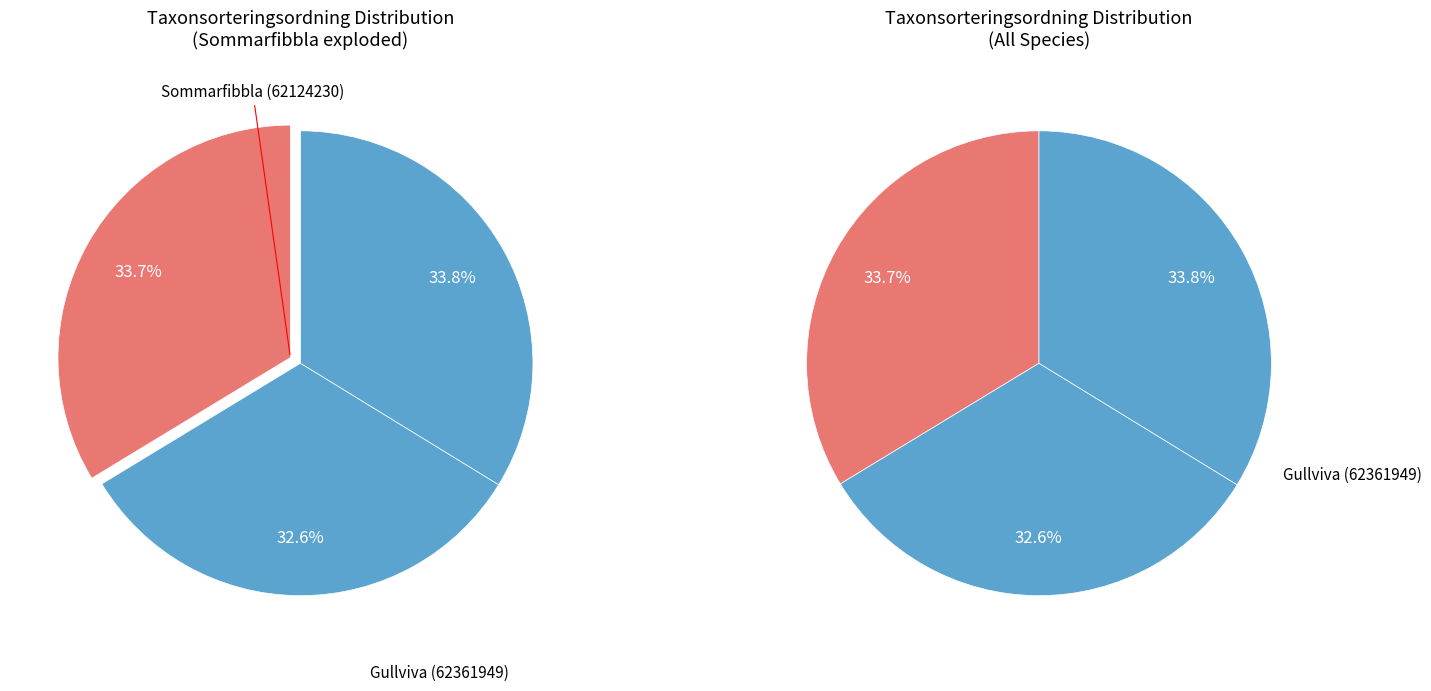

The Gullviva (62361949) slice represents 24% of the pie. True or false?

False